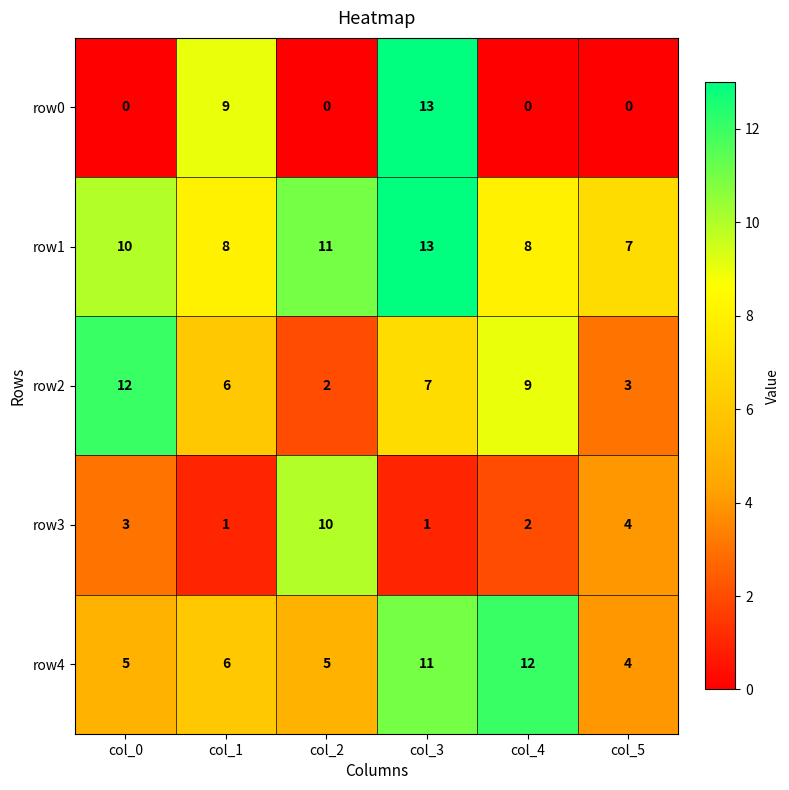

How many distinct data groups are displayed?

5